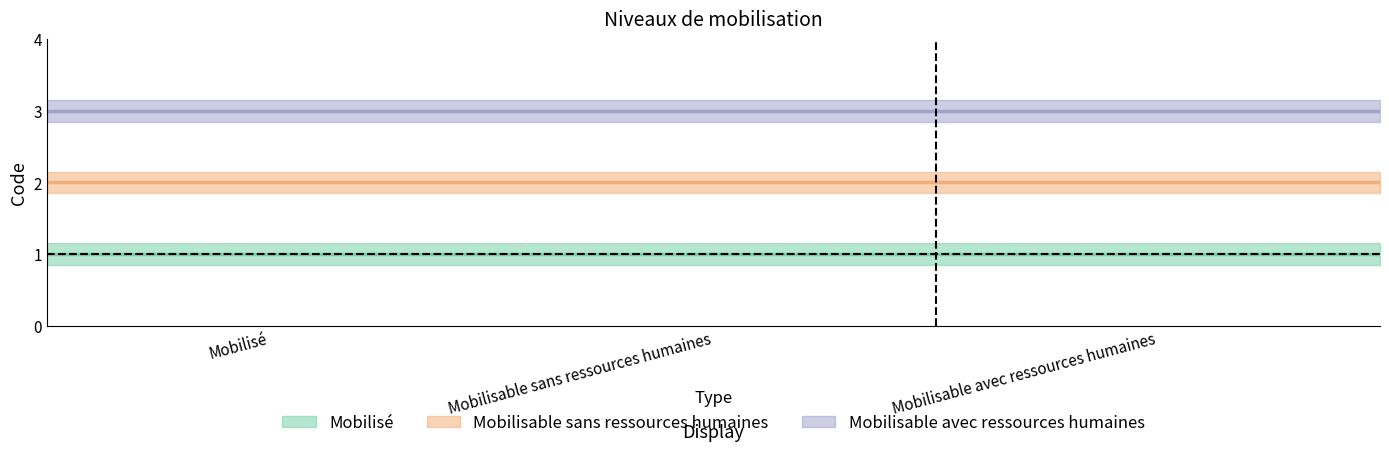

Which series has the largest range (max minus min)?

Mobilisé